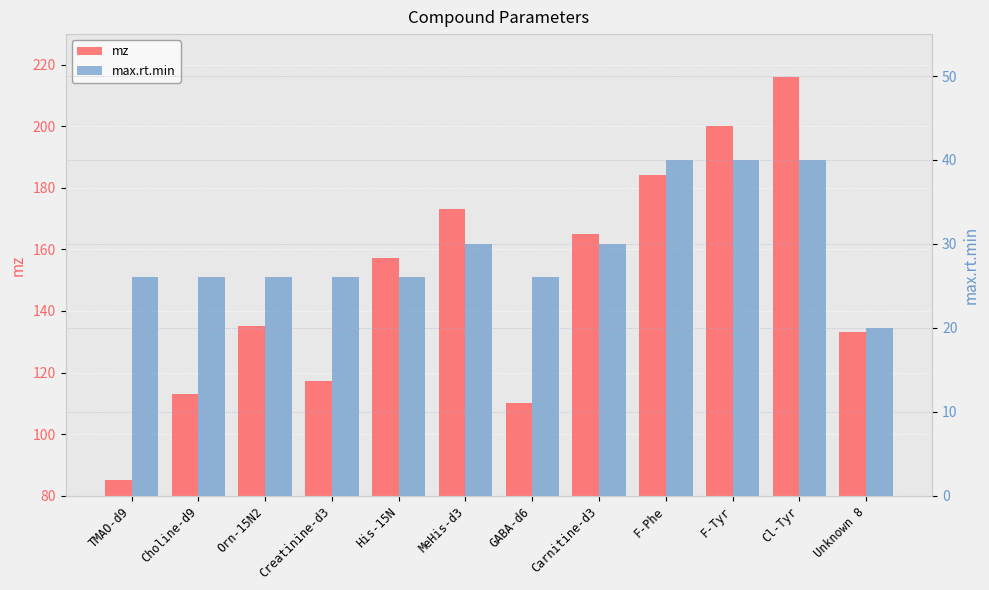

Reading left to right, what are all the values shown in this chart?

mz: TMAO-d9=85.1	Choline-d9=113.2	Orn-15N2=135.1	Creatinine-d3=117.1	His-15N=157.1	MeHis-d3=173.1	GABA-d6=110.1	Carnitine-d3=165.1	F-Phe=184.1	F-Tyr=200.1	Cl-Tyr=216.0	Unknown 8=133.0
max.rt.min: TMAO-d9=26.0	Choline-d9=26.0	Orn-15N2=26.0	Creatinine-d3=26.0	His-15N=26.0	MeHis-d3=30.0	GABA-d6=26.0	Carnitine-d3=30.0	F-Phe=40.0	F-Tyr=40.0	Cl-Tyr=40.0	Unknown 8=20.0